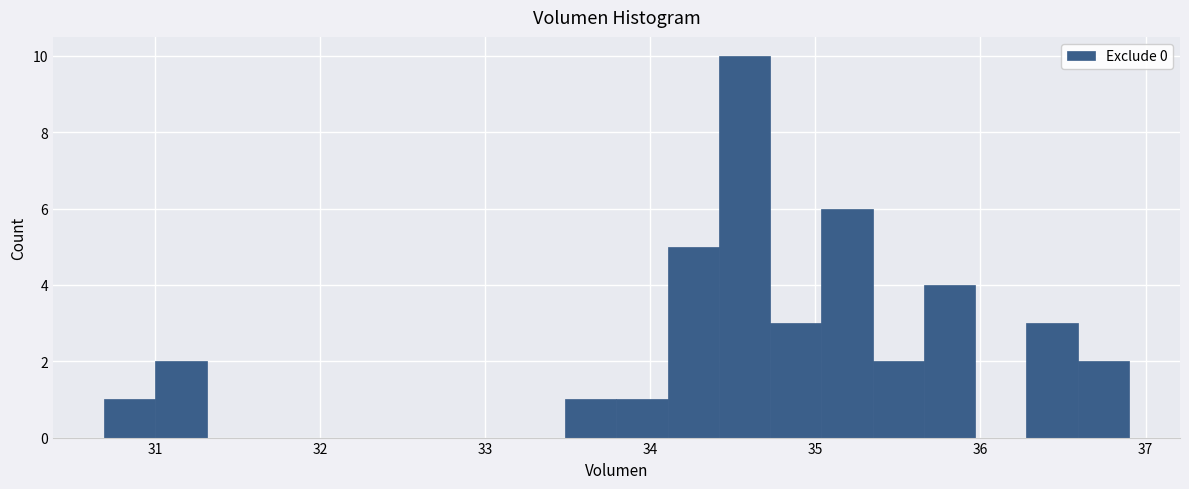

Read against the x-axis, roughly where is the centre of the tallest bar?

34.6